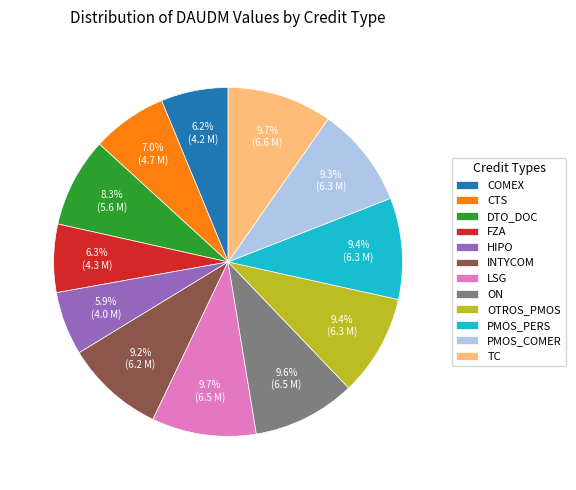

What percentage is the CTS slice, to the nearest percent?

7%